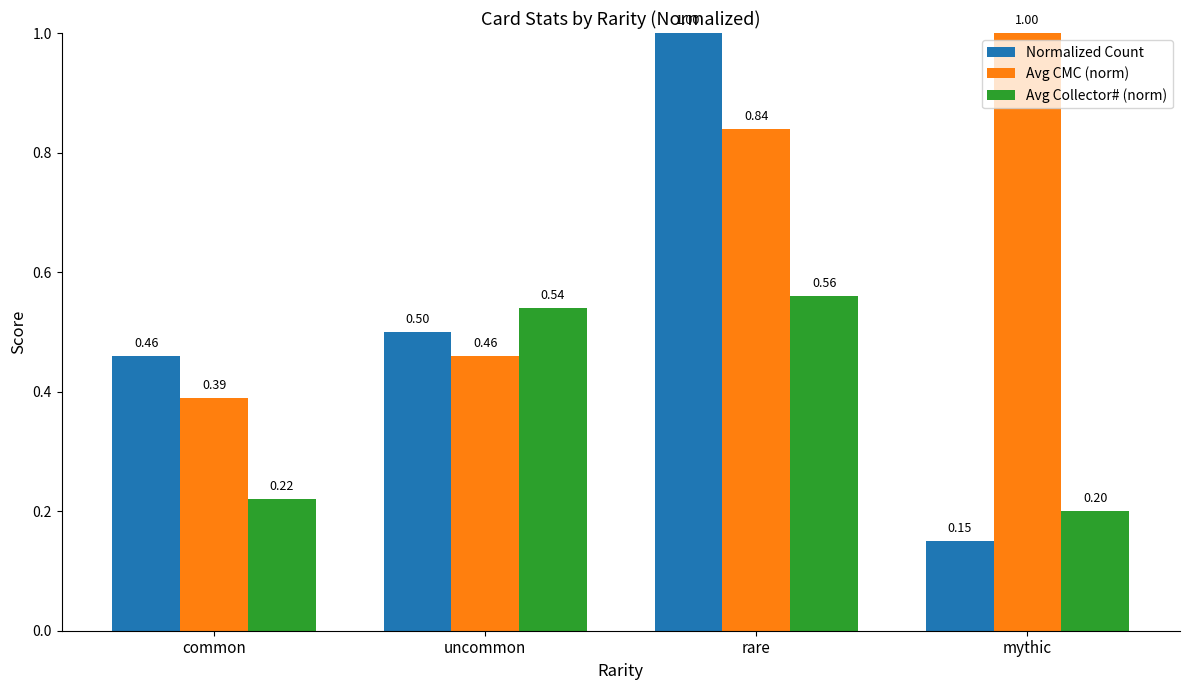

Which label corresponds to the smallest value in the chart?

mythic